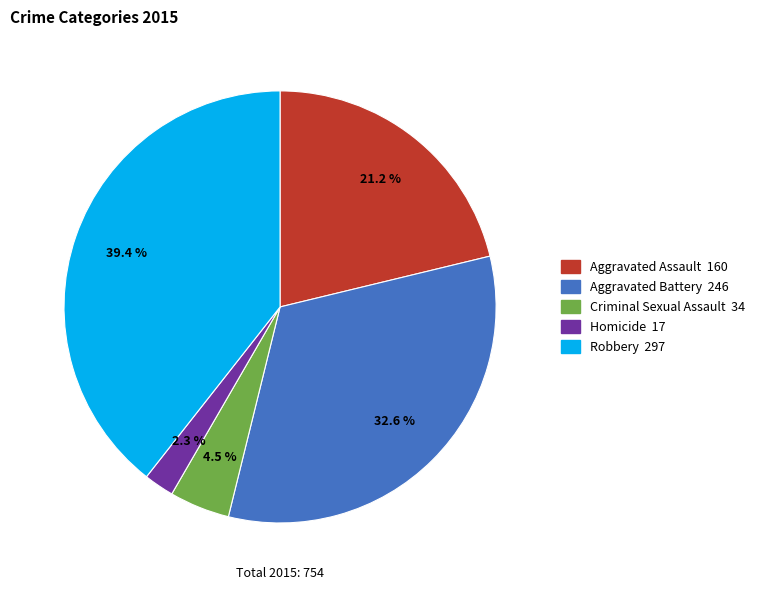

Is the sum of Robbery and Homicide greater than half?

No